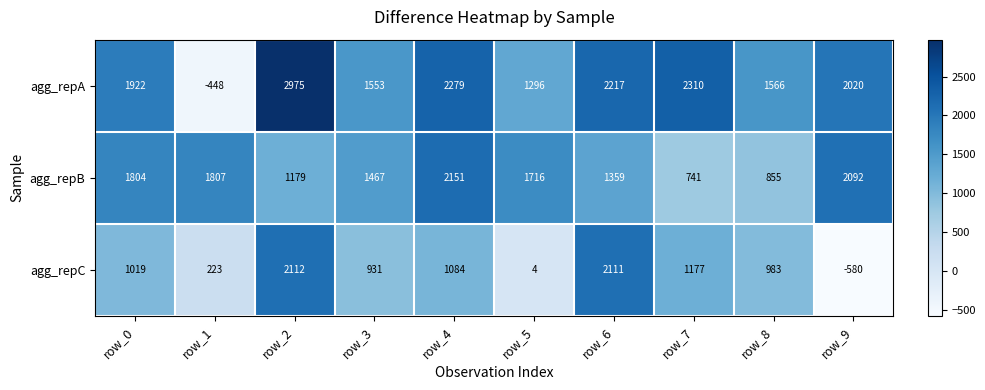

At which label does agg_repA reach its peak?

row_2